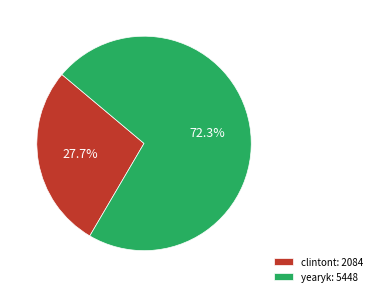

The clintont slice represents 19% of the pie. True or false?

False